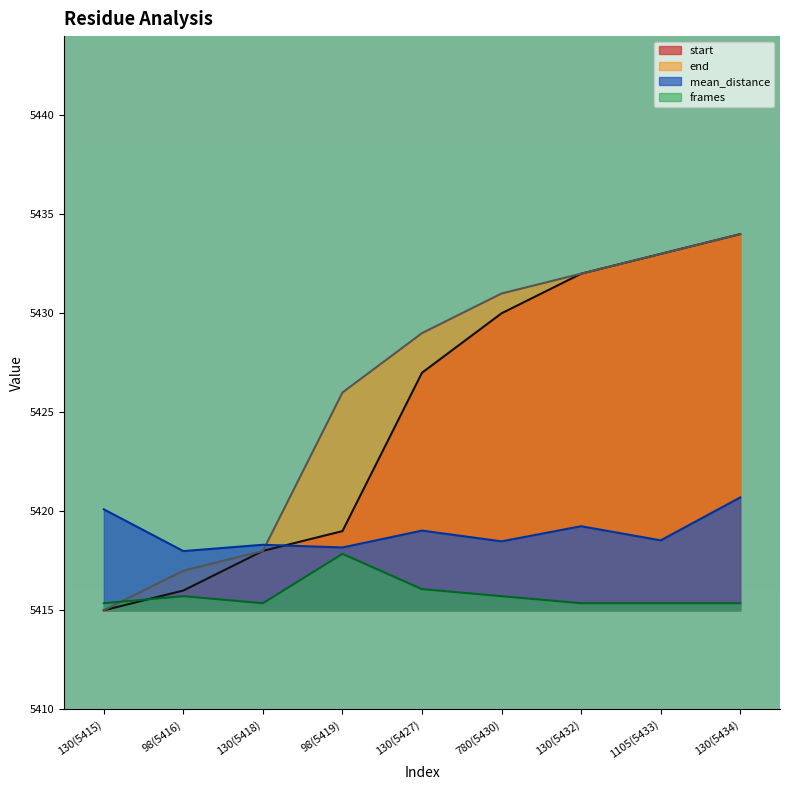

Rank the series by their maximum value, from lowest to highest.

frames, mean_distance, start, end